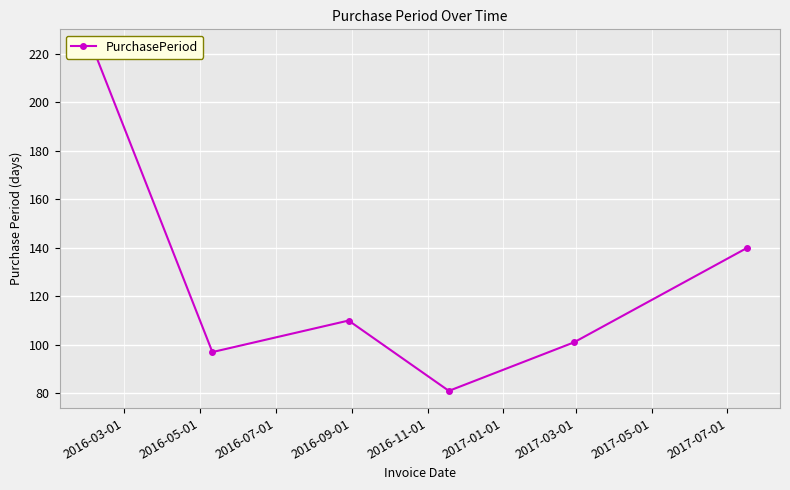

Is it true that the value at 2016-05-01 is 174?

False